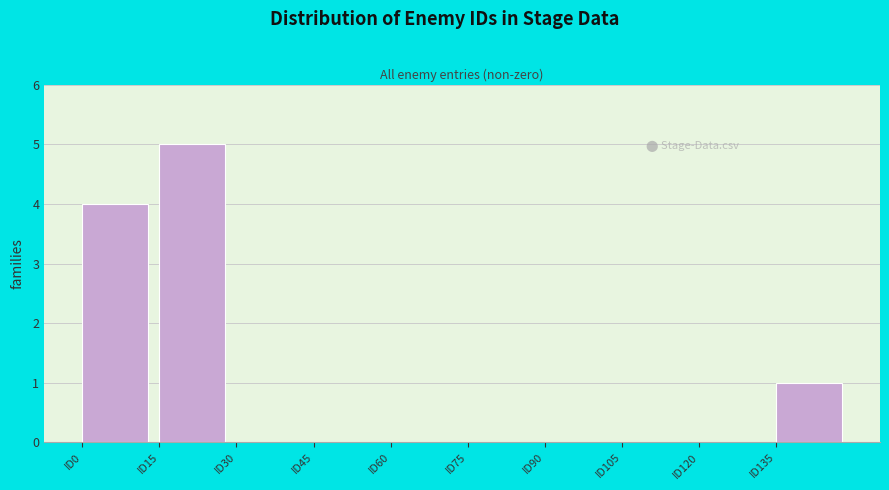

Reading left to right, transcribe this chart: for each bar, give the range it covers on the x-axis and its height. Neither the bar edges nor the heights are printed on the chart, so give them approximately, as read against the axes.

0 to 15: 4
15 to 30: 5
30 to 45: 0
45 to 60: 0
60 to 75: 0
75 to 90: 0
90 to 105: 0
105 to 120: 0
120 to 135: 0
135 to 150: 1